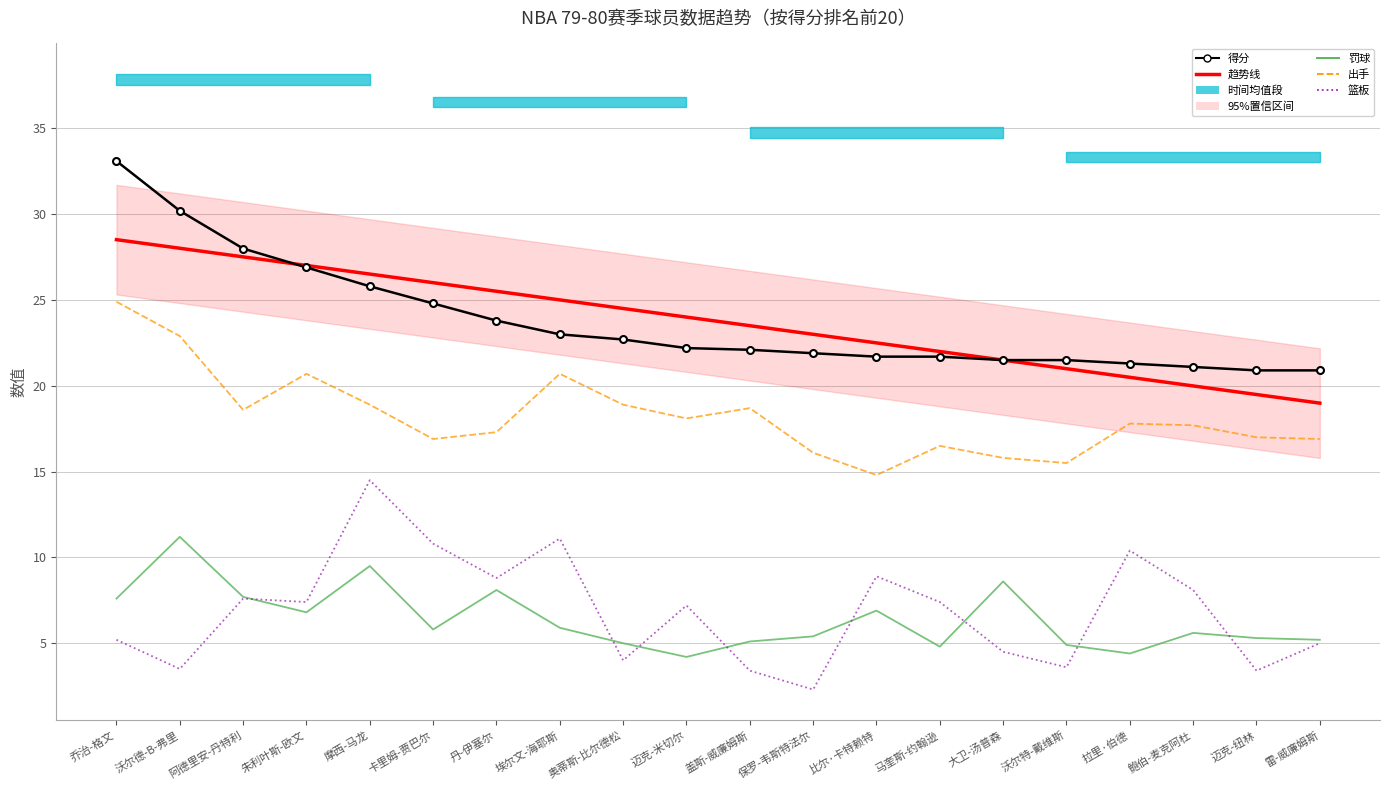

How many data points in 得分 are less than 22?

9